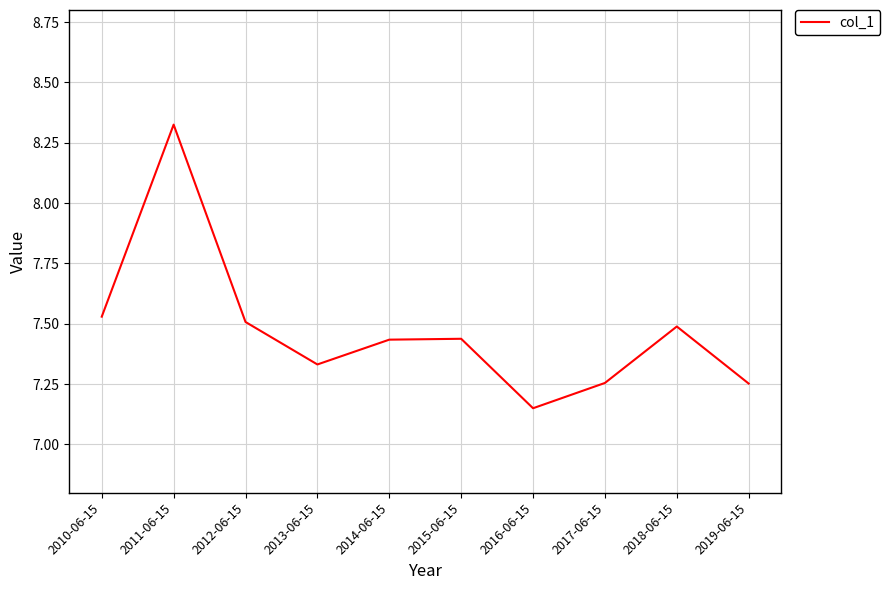

At which category does the chart reach its minimum across all series?

2016-06-15